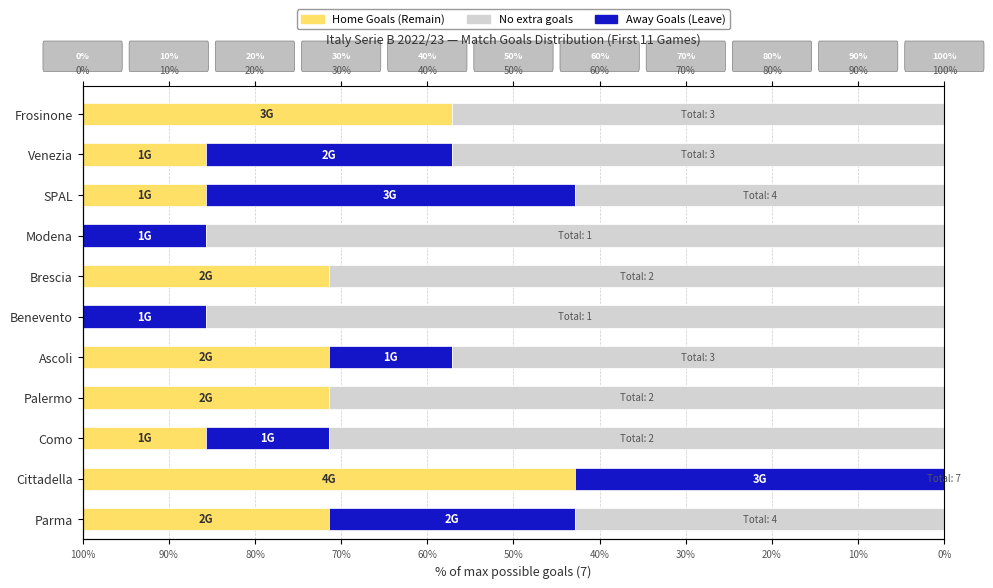

What is the sum of all No Score values?

642.9